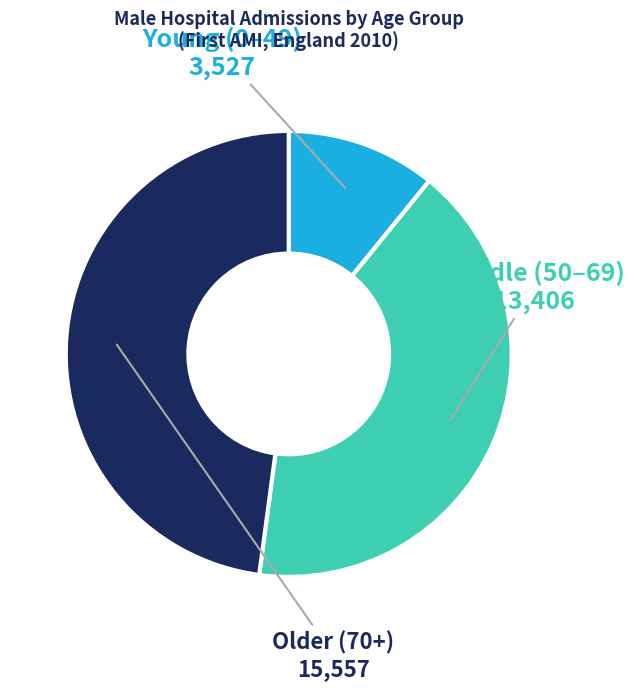

How many segments does this pie chart have?

3